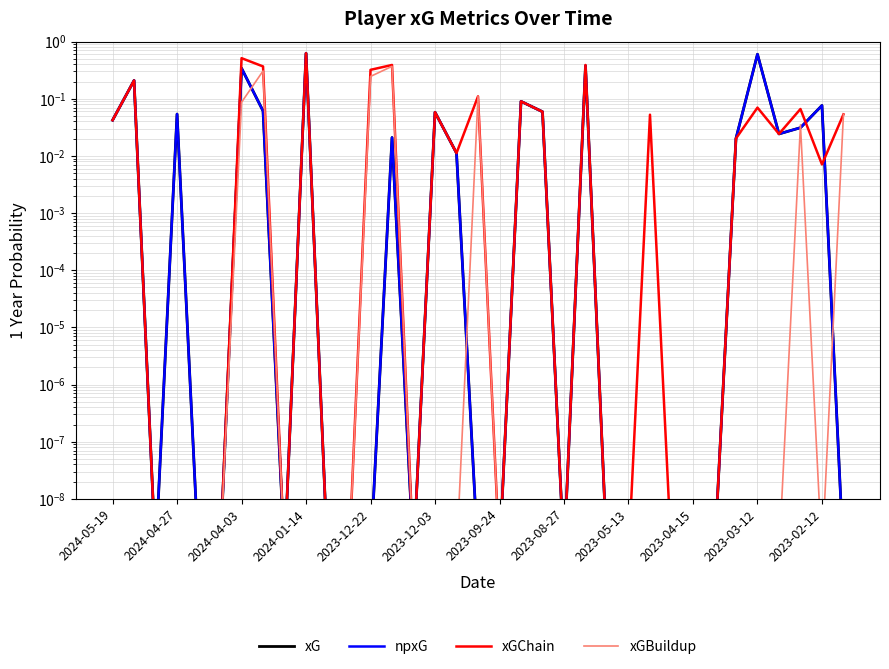

Is it true that npxG equals 0.0 at 2023-12-22?

True